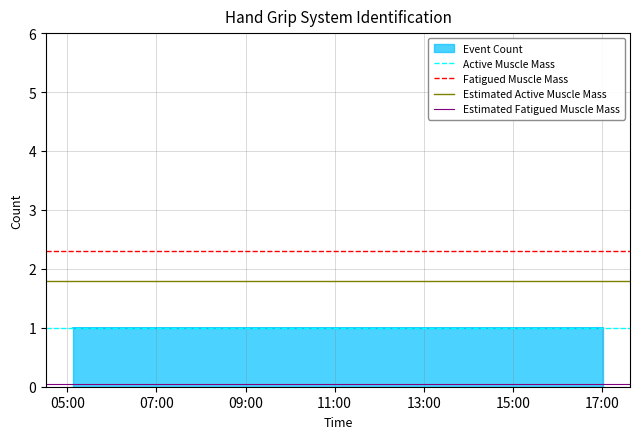

Which category has the lowest value across all series?

05:00